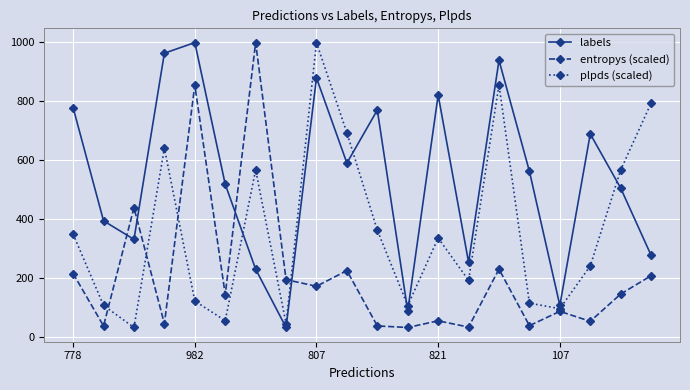

List the series in order of their overall mean, lowest first.

entropys (scaled), plpds (scaled), labels